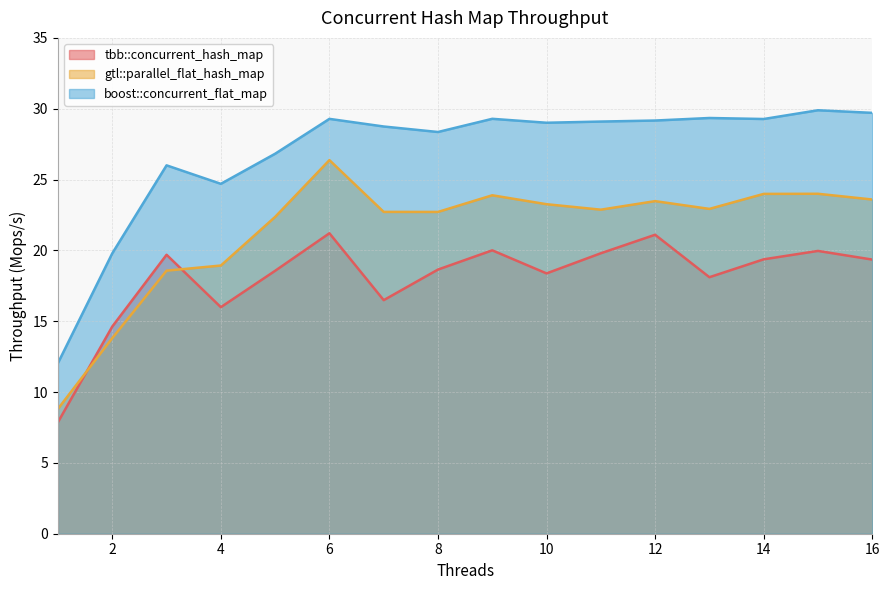

What is the difference between the highest and lowest values at 3?

7.4